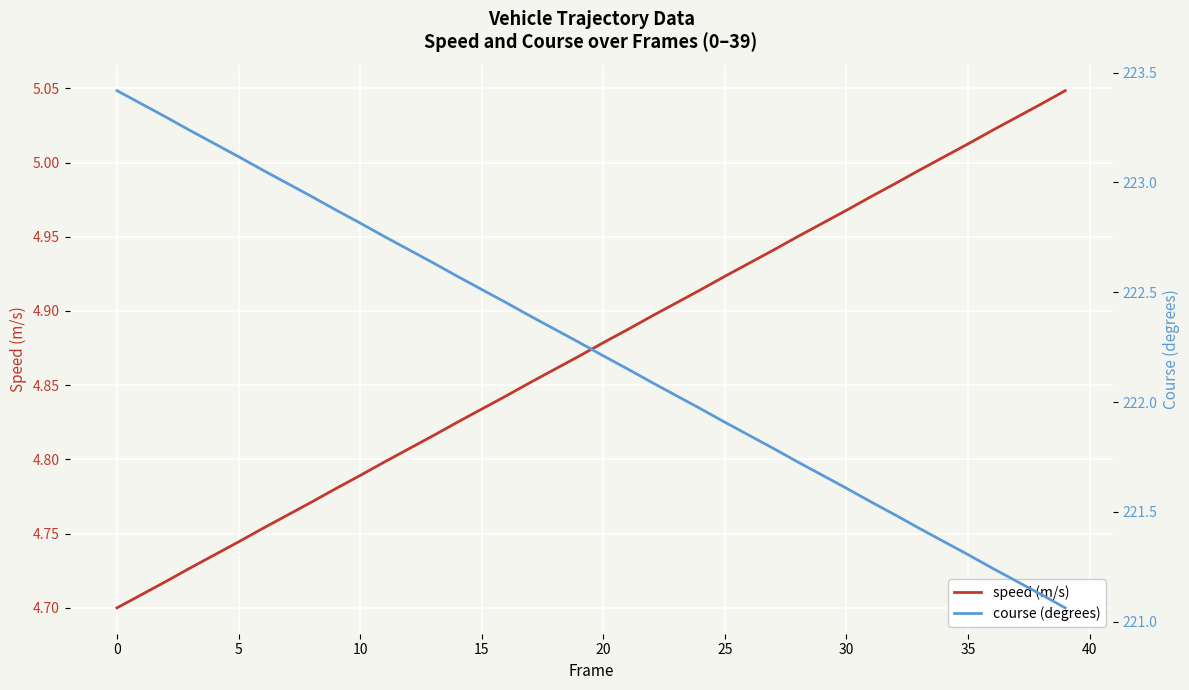

Read the course (degrees) value at 24.

222.0